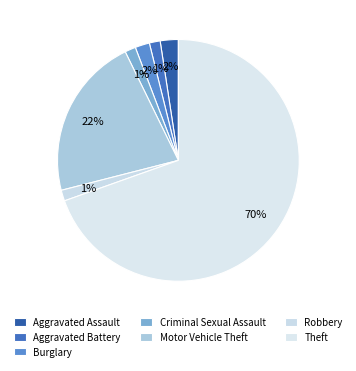

How many segments does this pie chart have?

7